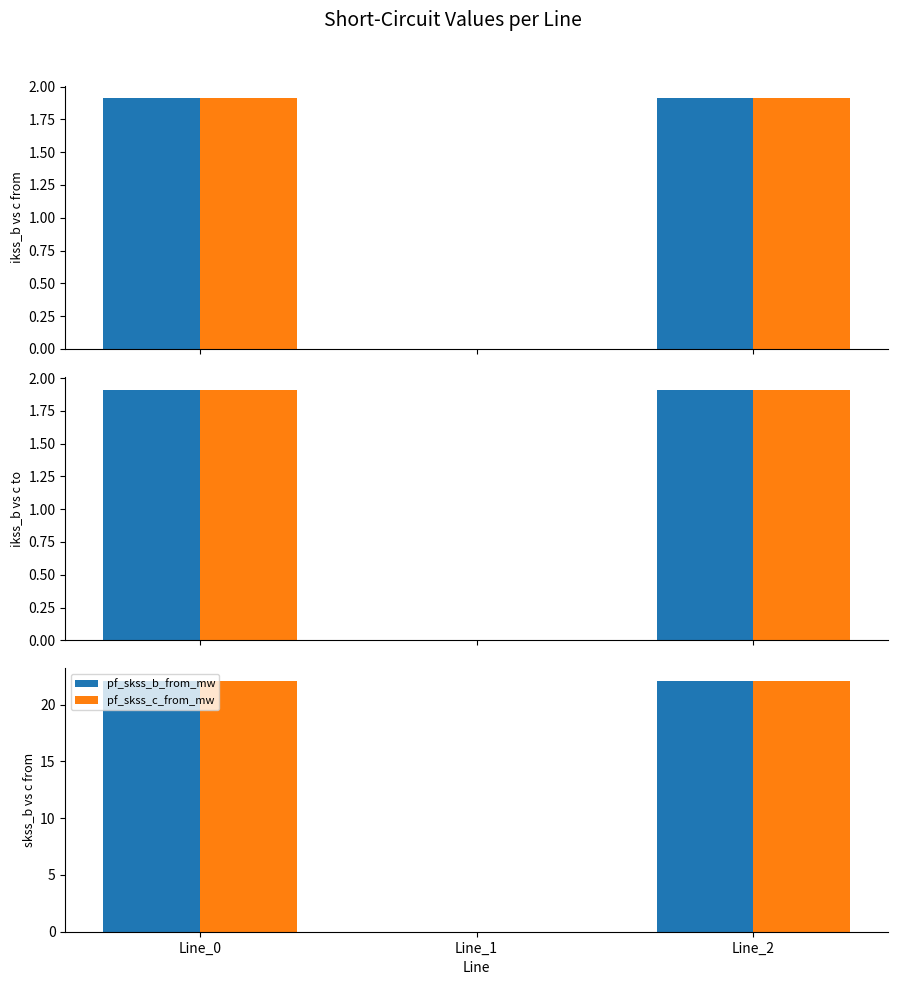

What is the average value of the pf_ikss_c_to_ka series?

1.3